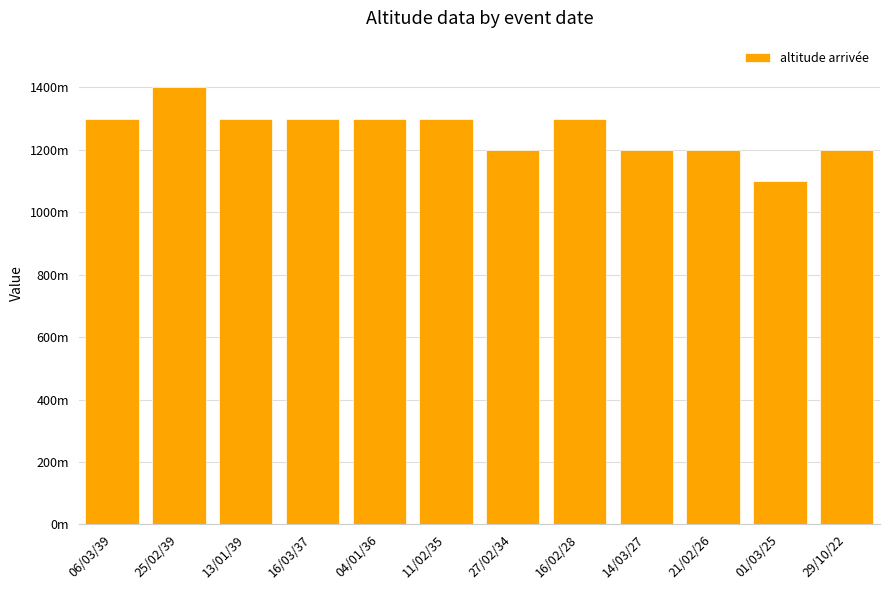

Are the bars horizontal?

No